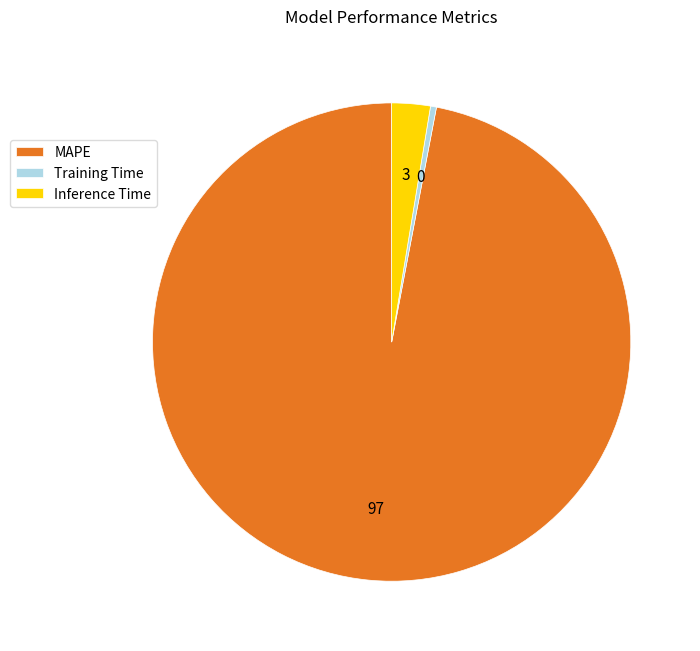

Combined, do Inference Time and Training Time account for over 50%?

No